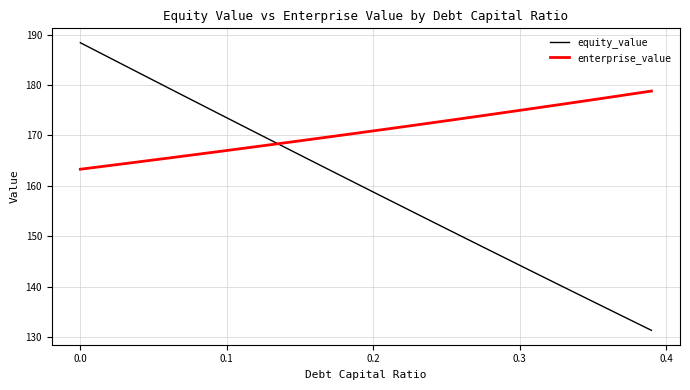

True or false: equity_value and enterprise_value intersect in this chart.

True